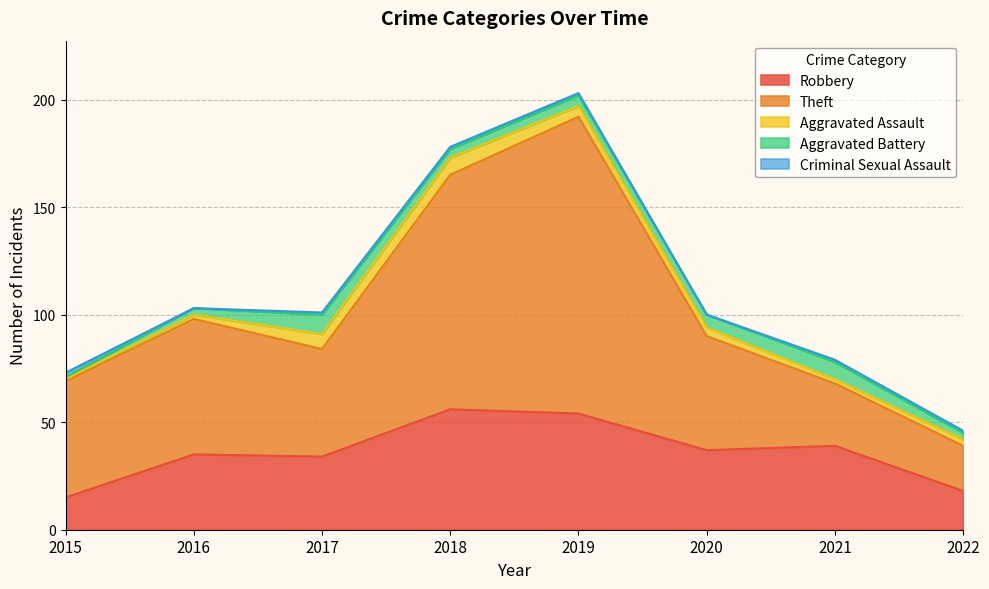

What is the difference between the Aggravated Assault values at 2022 and 2016?

1